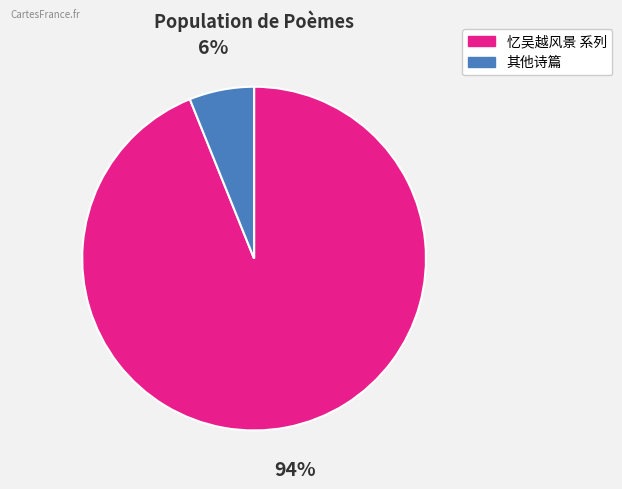

To the nearest percent, what is the average slice percentage?

50%